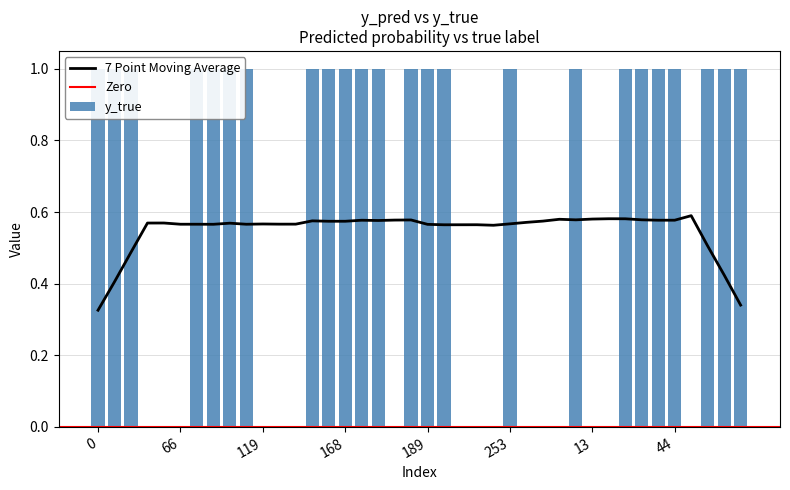

What is the difference between the second highest and minimum values?

1